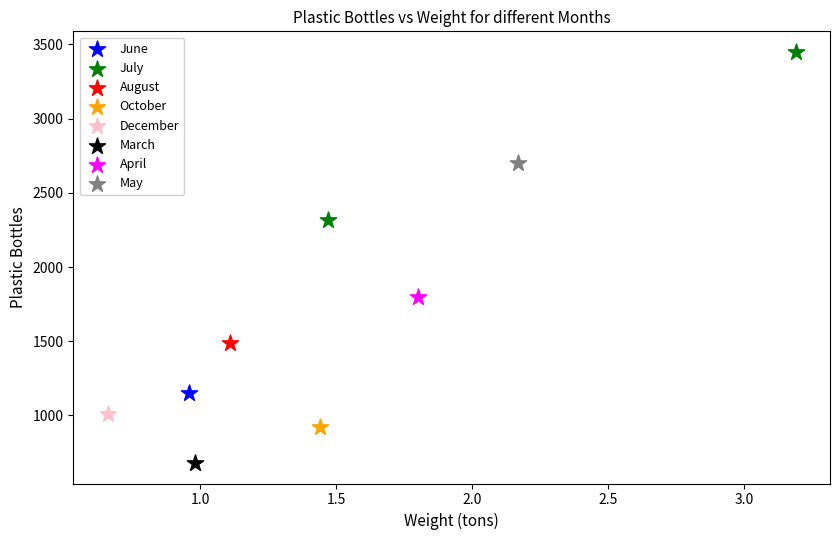

What are all the series names shown in the legend?

June, July, August, October, December, March, April, May